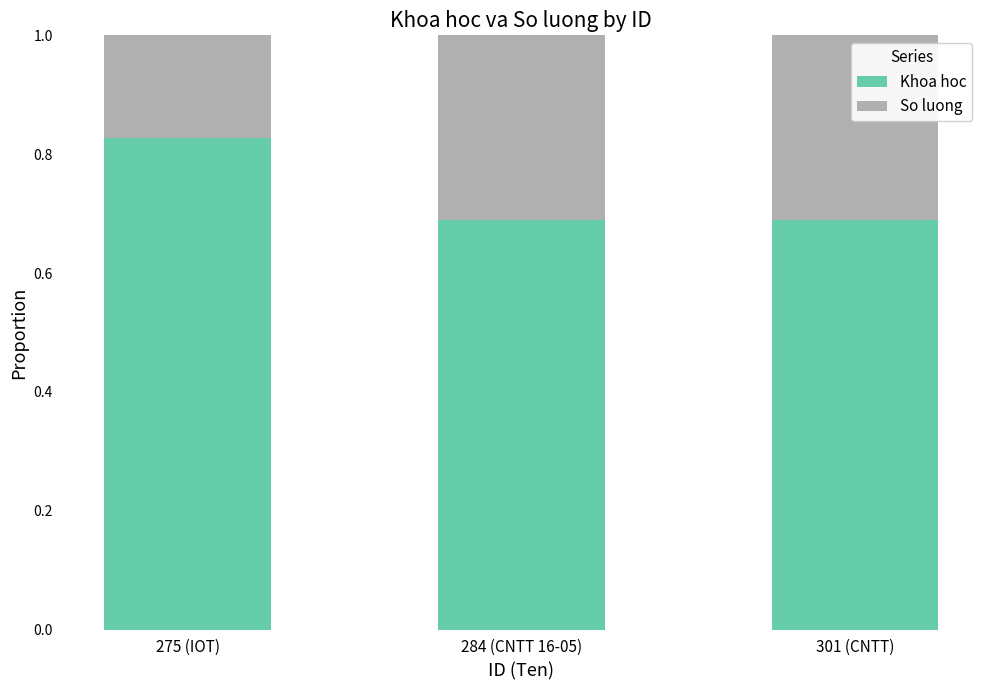

What is the total value across all series at 301 (CNTT)?

1.0